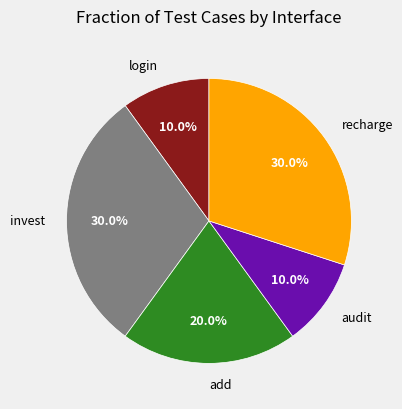

To the nearest percent, what percentage of the pie is login?

10%